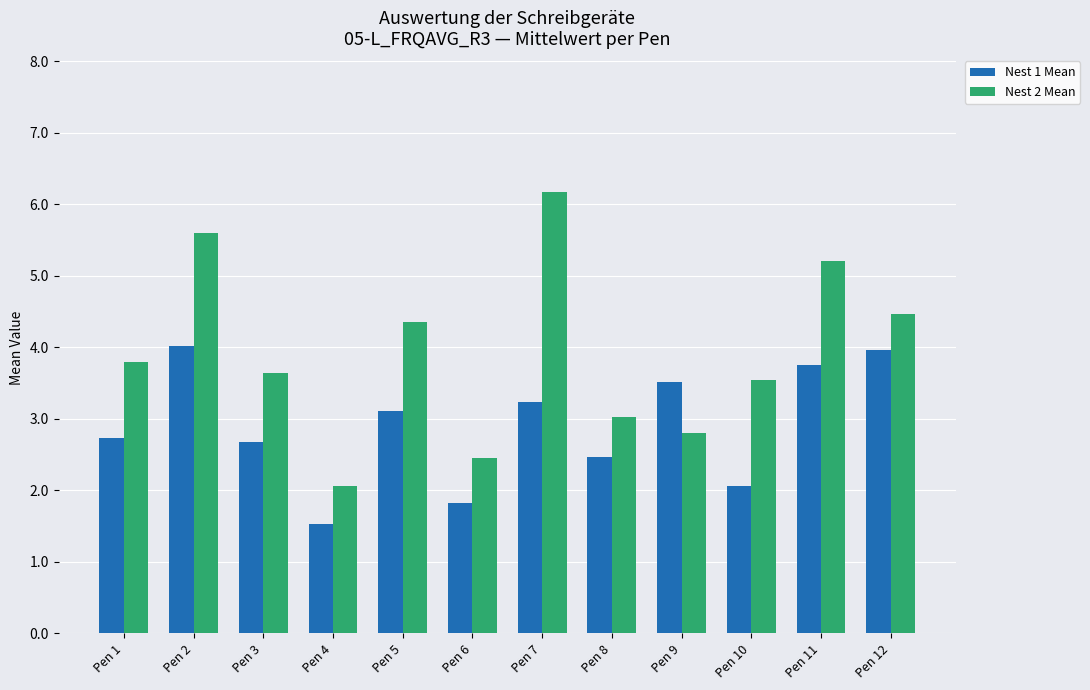

The value of Nest 1 Mean at Pen 5 is 4.6. True or false?

False